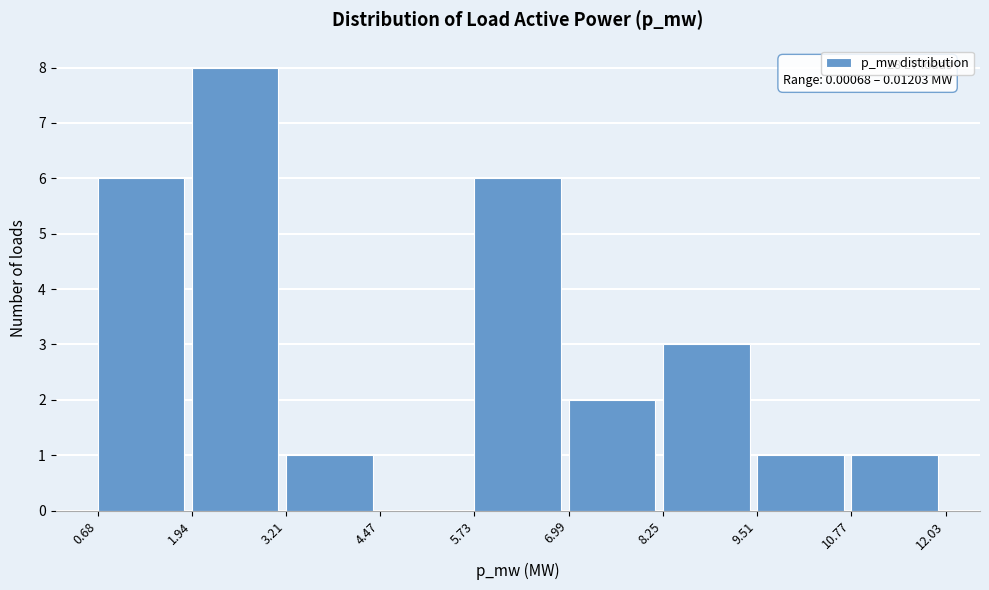

Over which range of the x-axis is the bar tallest?

1.94 to 3.21